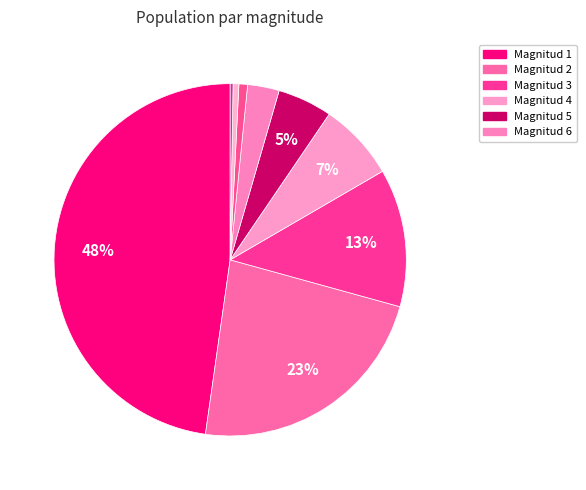

Count the number of slices in the pie.

9